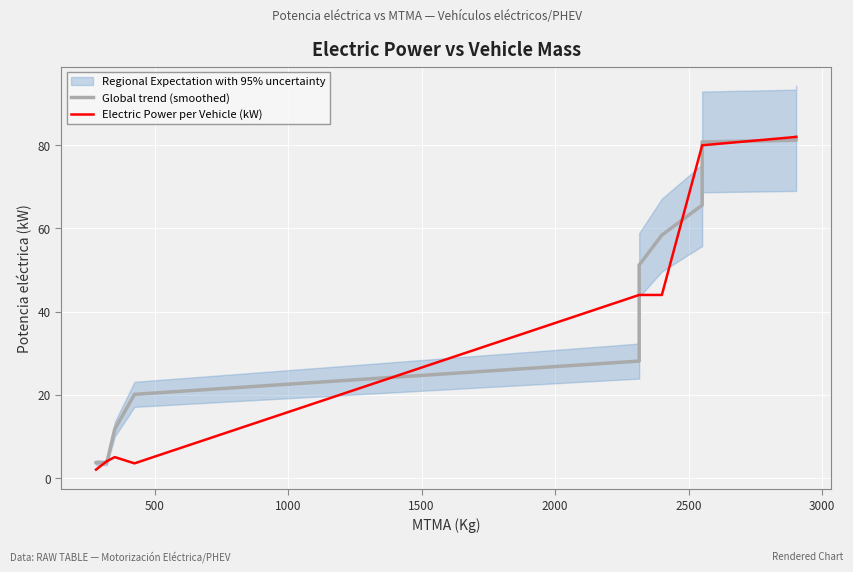

How many interior local valleys does the Electric Power per Vehicle (kW) series have?

1